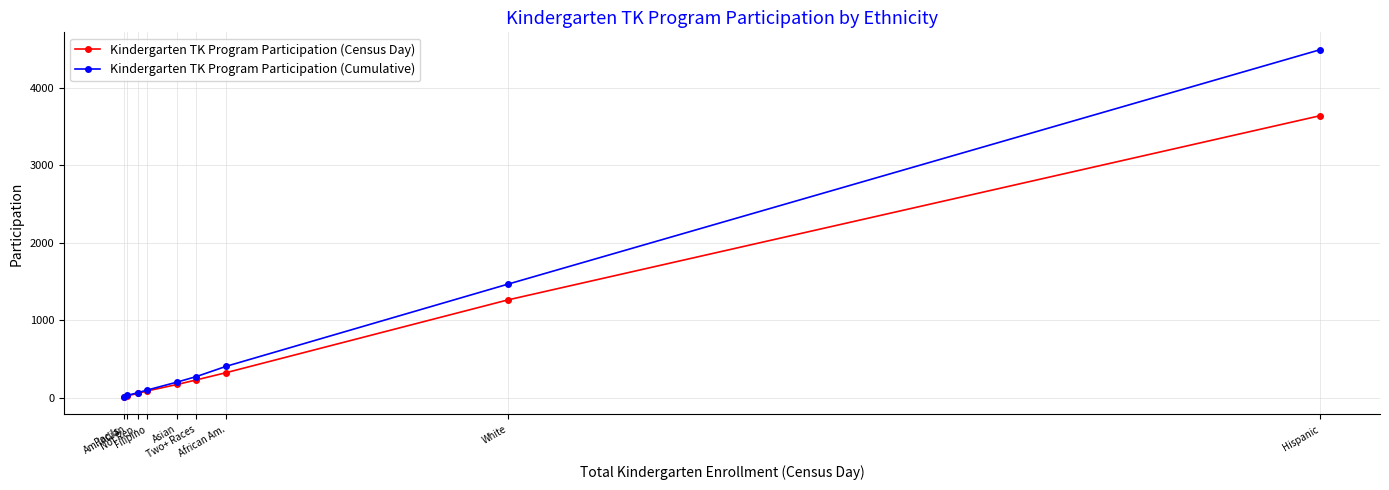

How many lines are shown in the chart?

2